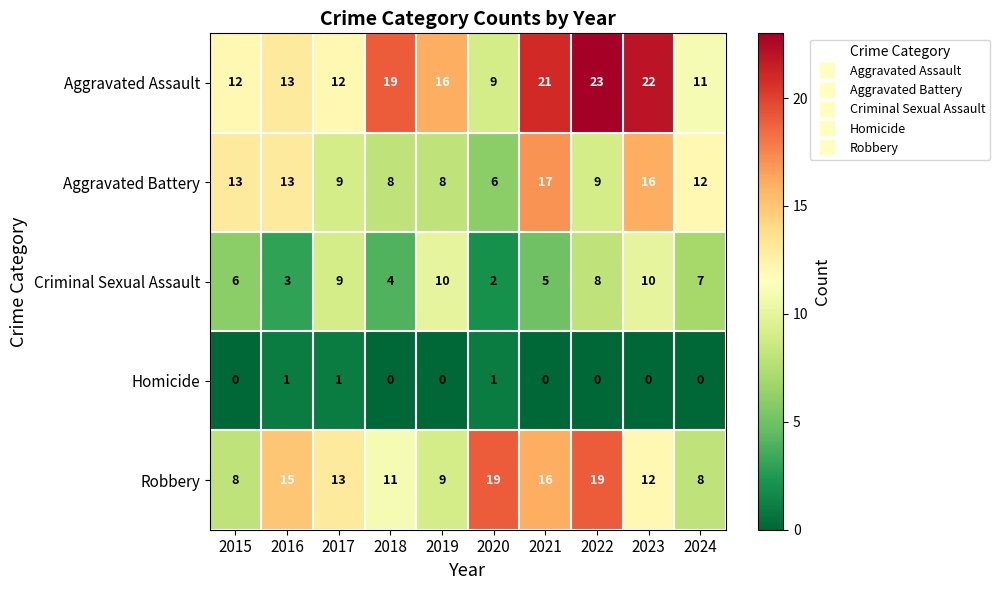

At which category does the chart reach its peak across all series?

2022